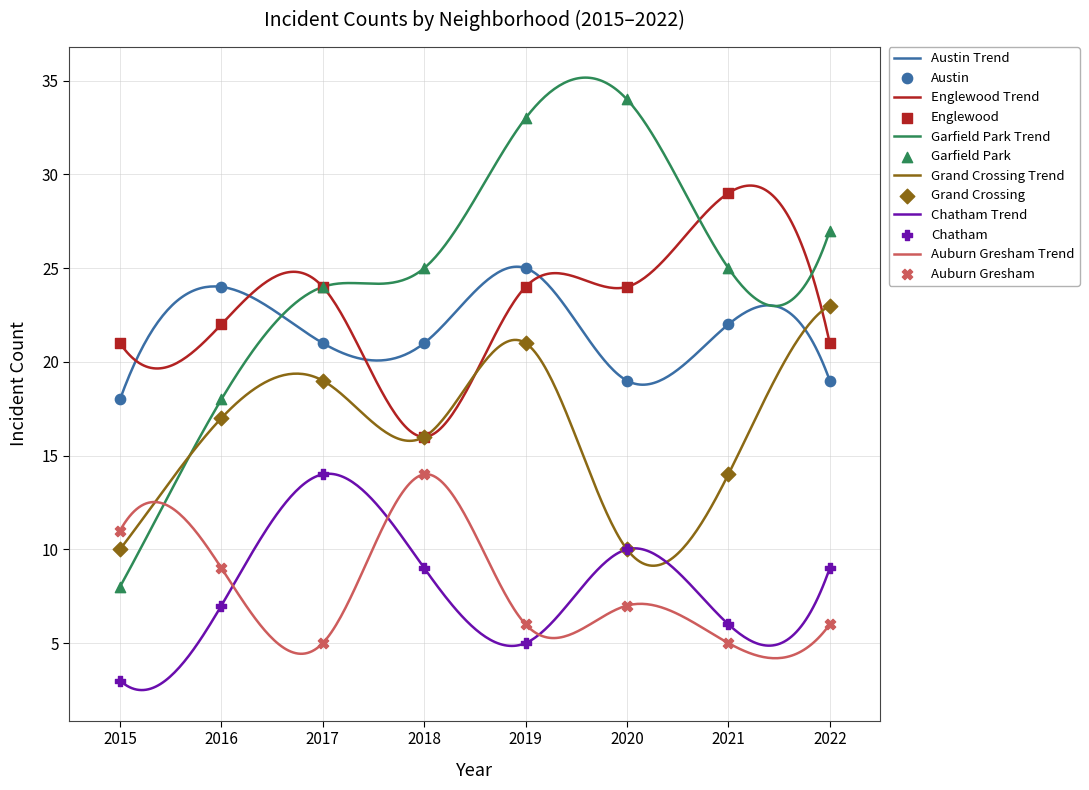

Which series has the widest spread of Y values?

Garfield Park